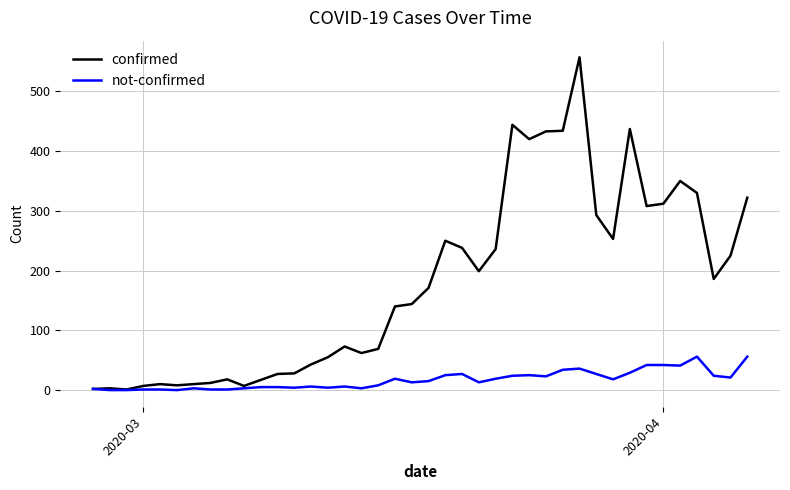

What is the sum of all not-confirmed values?

682